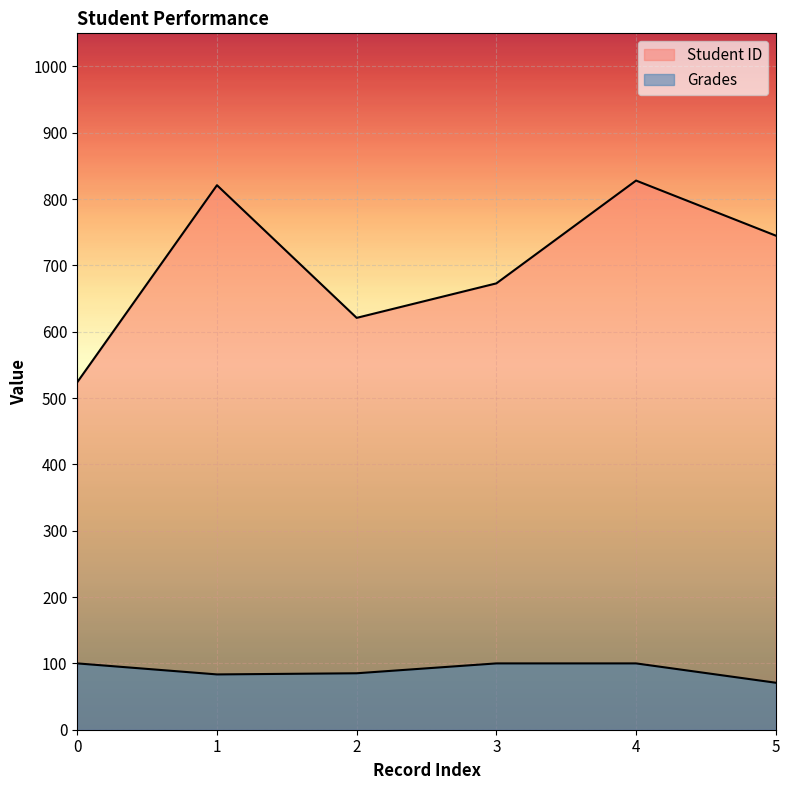

What is the difference between the highest and lowest values at 0?

424.0